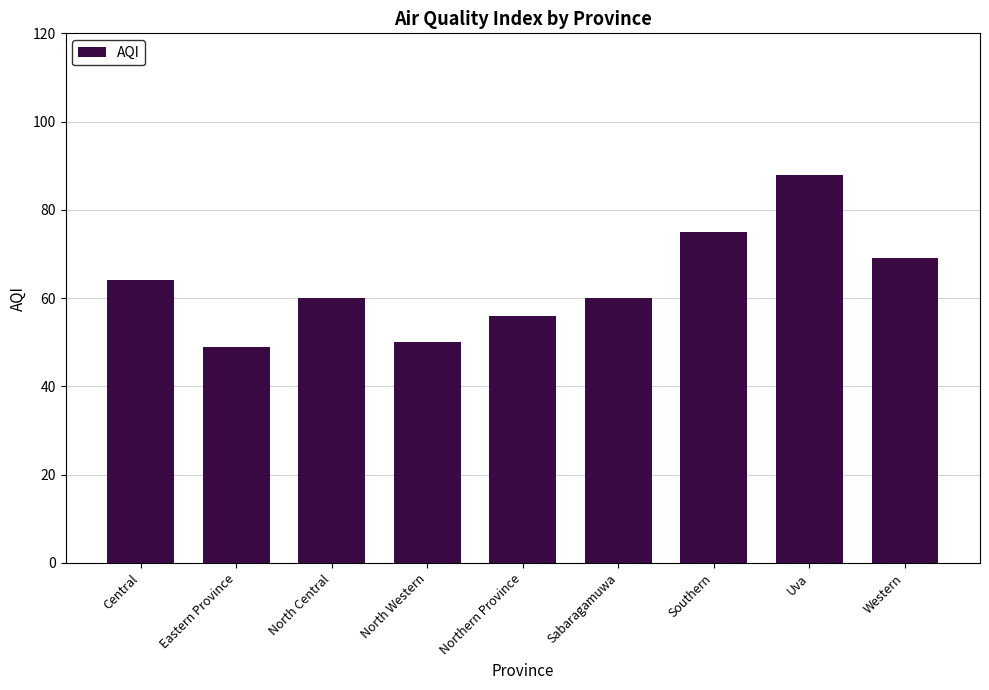

What is the change in value from Sabaragamuwa to Southern?

+15